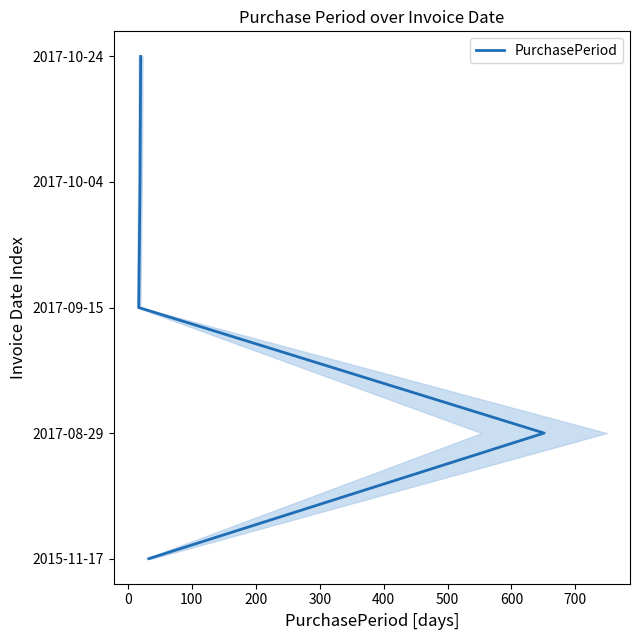

Count the values in the range 1 to 3.

3